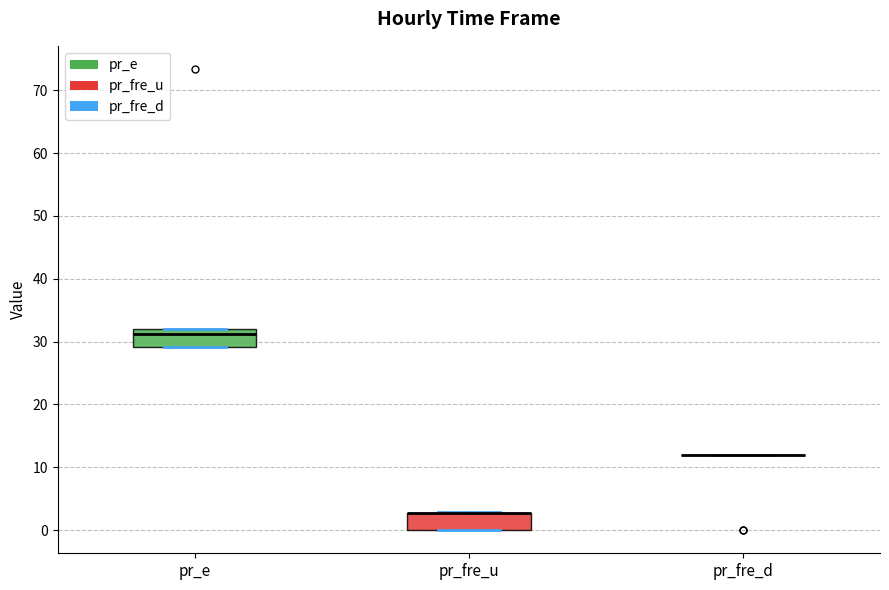

Reading left to right, read every box against the y-axis: the position of its median line, the range the box covers, and the ends of its whiskers. The values are not printed on the chart, so give them approximately, as read against the axis.

pr_e: median 31, box 29 to 32, whiskers 29 to 32
pr_fre_u: median 3 (drawn on the box's upper edge), box 0 to 3, whiskers 0 to 3
pr_fre_d: box collapsed to a line at 12, whiskers 12 to 12